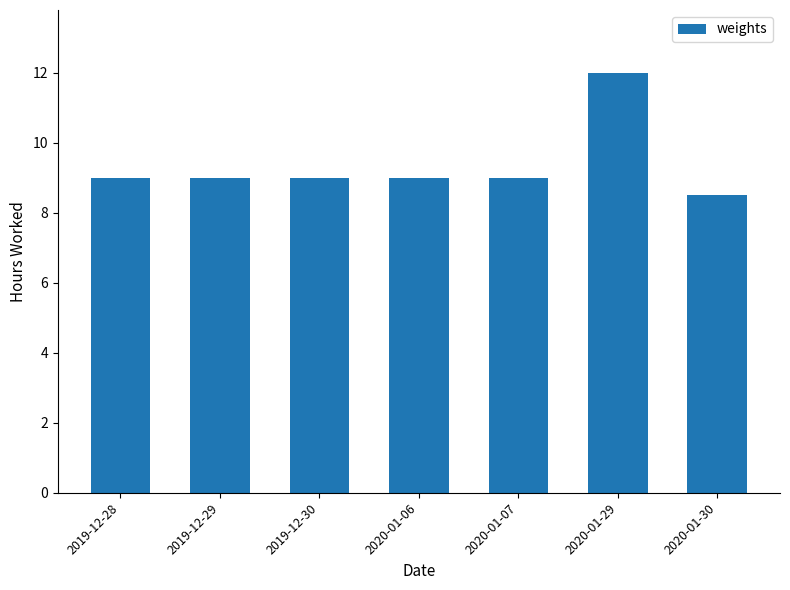

Read the value at 2019-12-30.

9.0